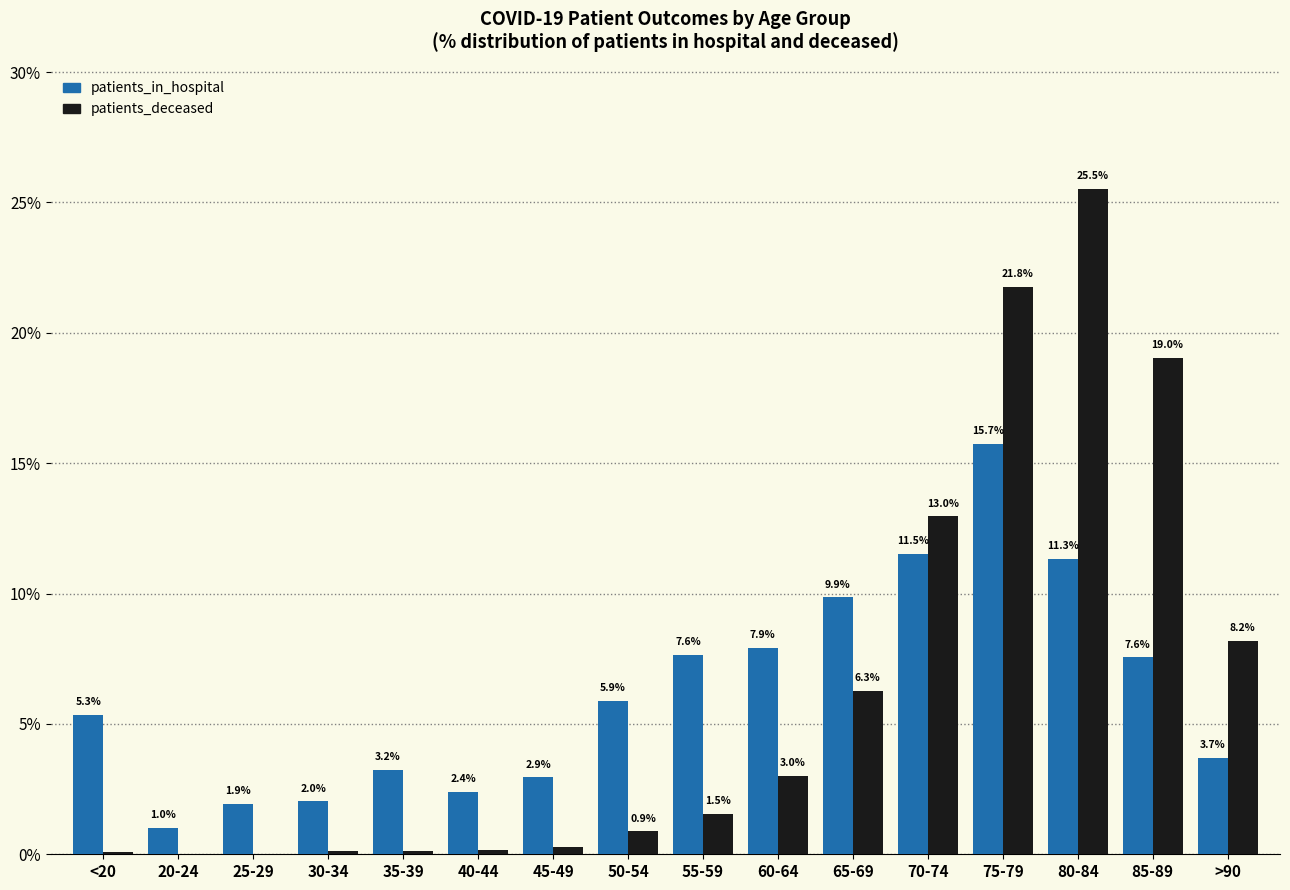

How many groups of bars are there?

16